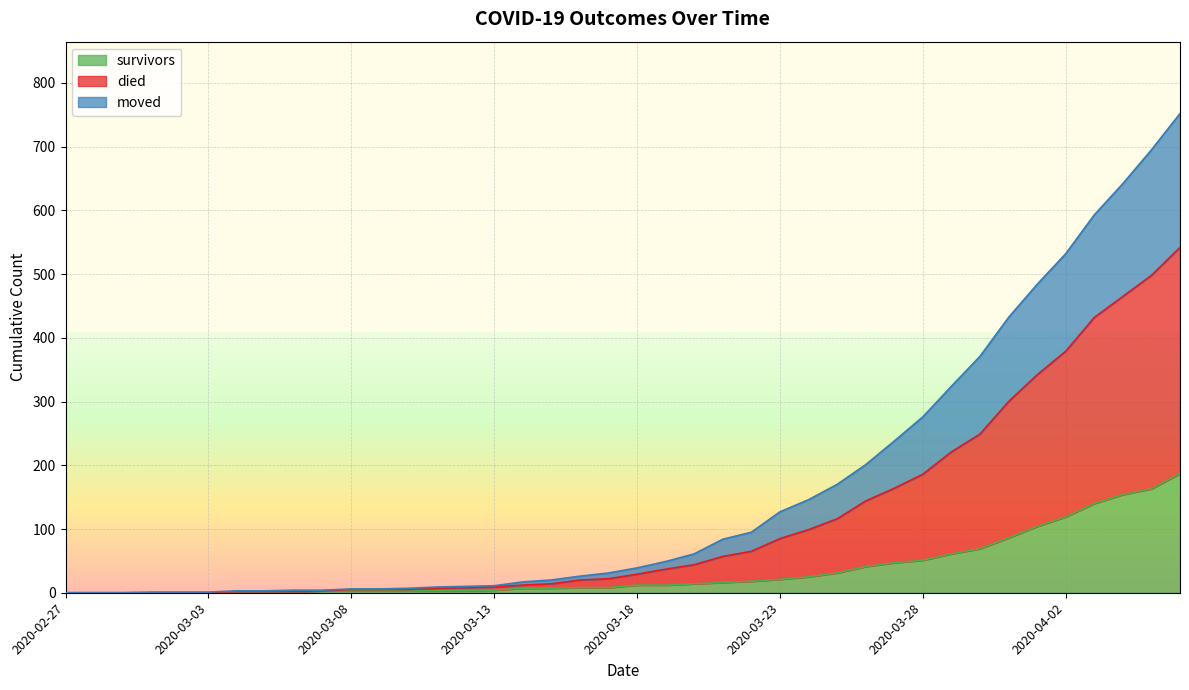

What is the label of the 6th point from the right?

2020-04-01